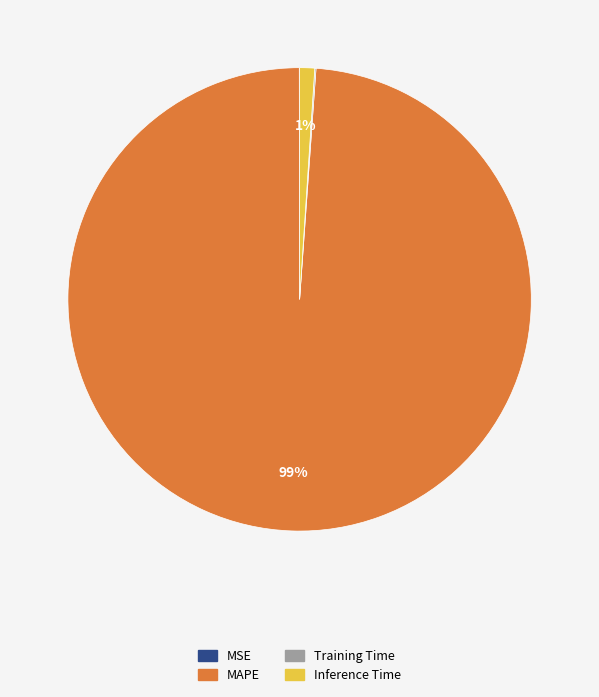

Is there a majority slice in this chart?

Yes